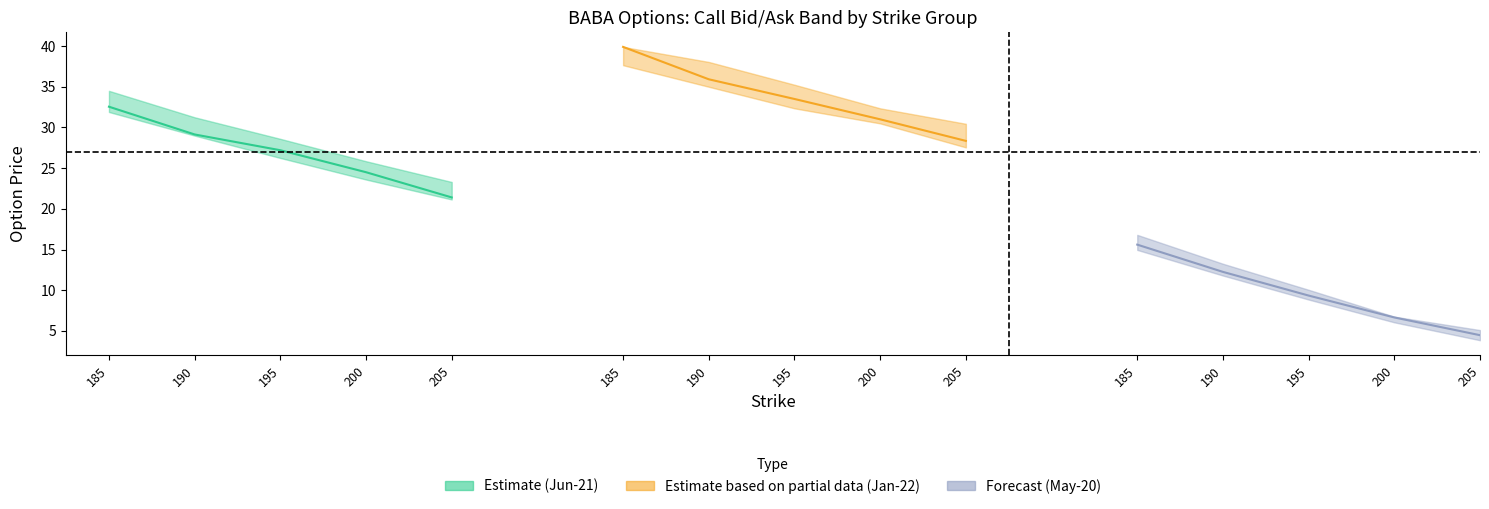

True or false: Call_Last has a value of 32.5 at 185.

True